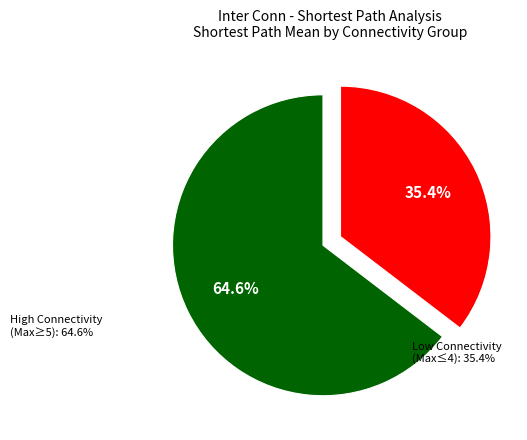

Between Low Connectivity (Max≤4) and High Connectivity (Max≥5), which is larger?

High Connectivity (Max≥5)